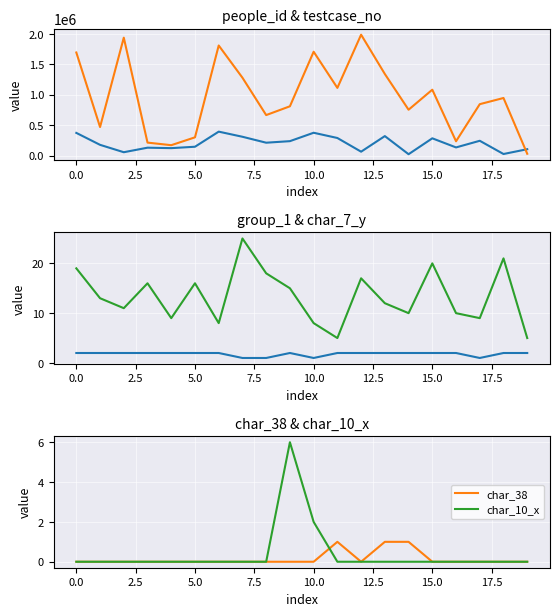

What is the maximum value shown in the chart?

1989768